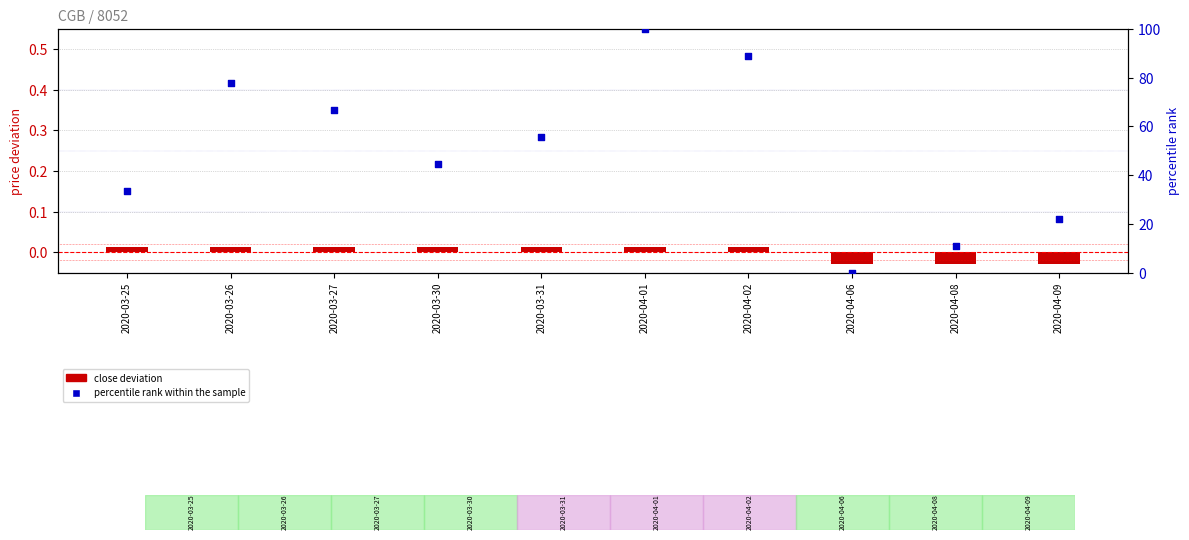

At how many categories does at least one series exceed 28?

7